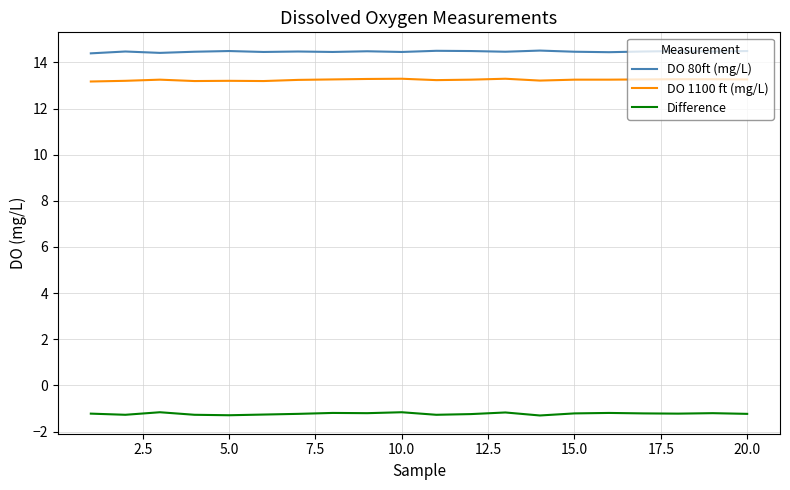

Which series has the largest total across all categories?

DO 80ft (mg/L)